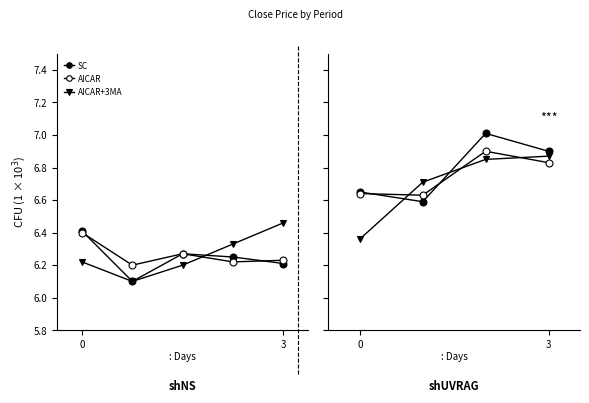

At which label is SC closest to 6?

3